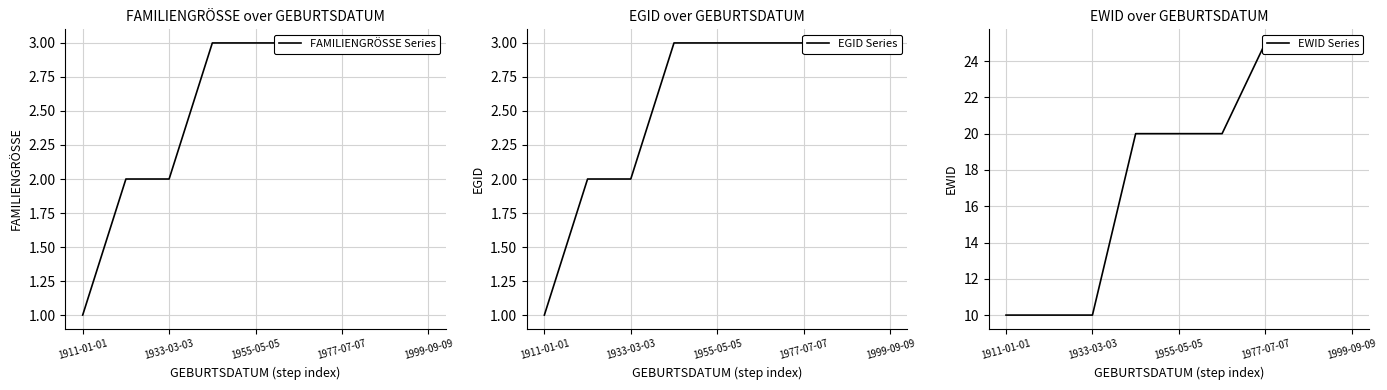

What is the approximate value of EGID Series at 1911-01-01?

1